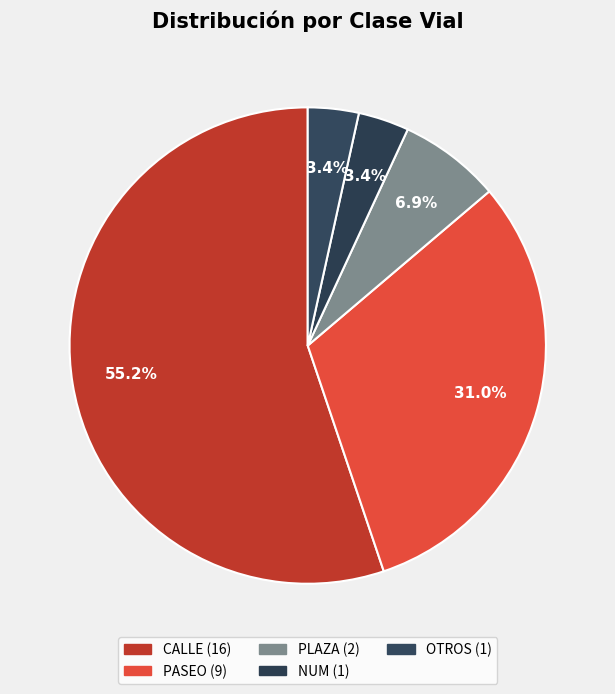

What is the smallest slice in the pie chart?

NUM